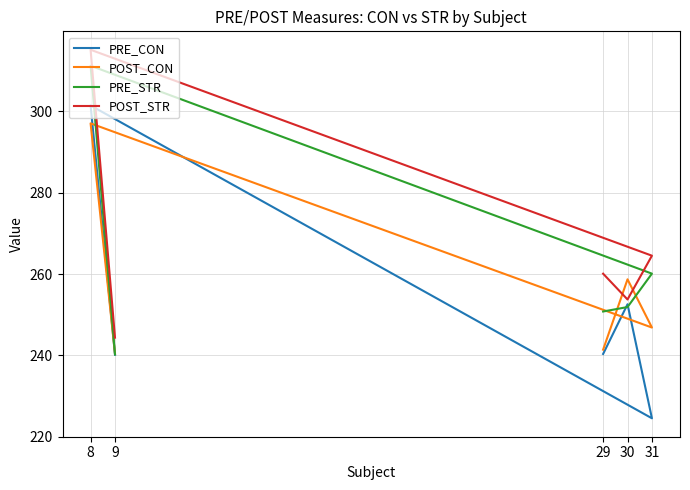

What is the maximum value for PRE_CON?

301.5